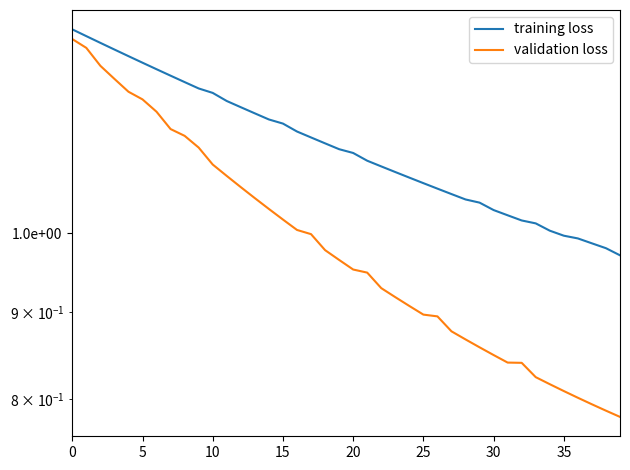

What is the label of the 21st point from the left?

20